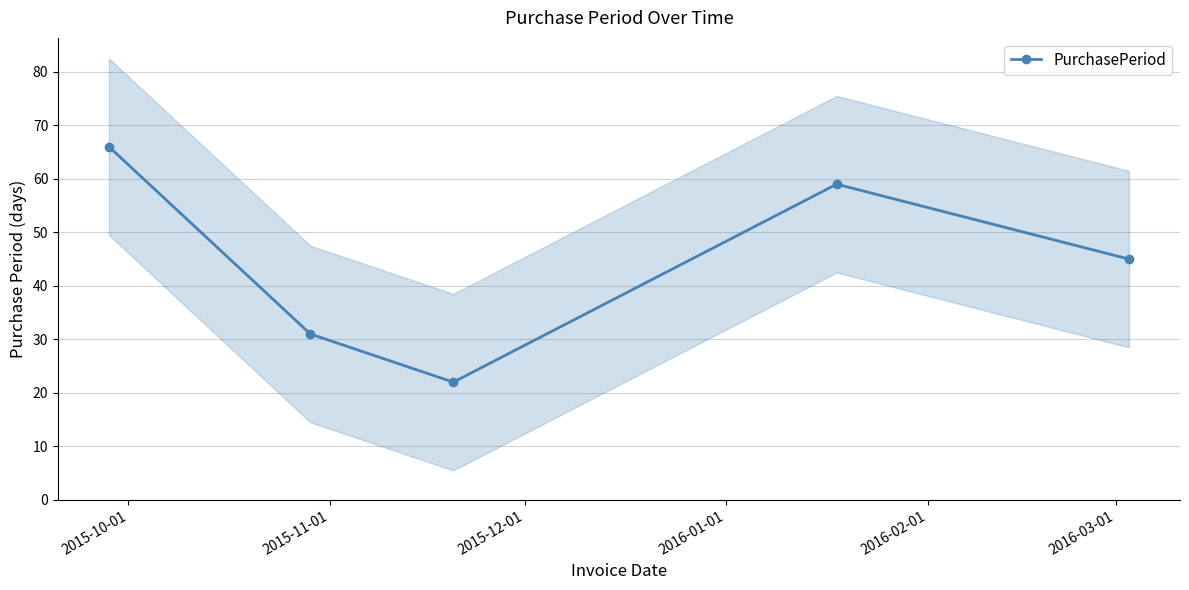

What is the highest value of the PurchasePeriod series?

66